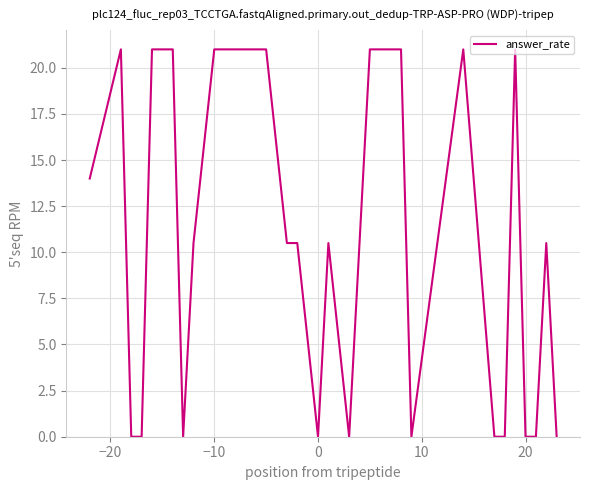

What is the difference between the maximum and minimum values?

21.0